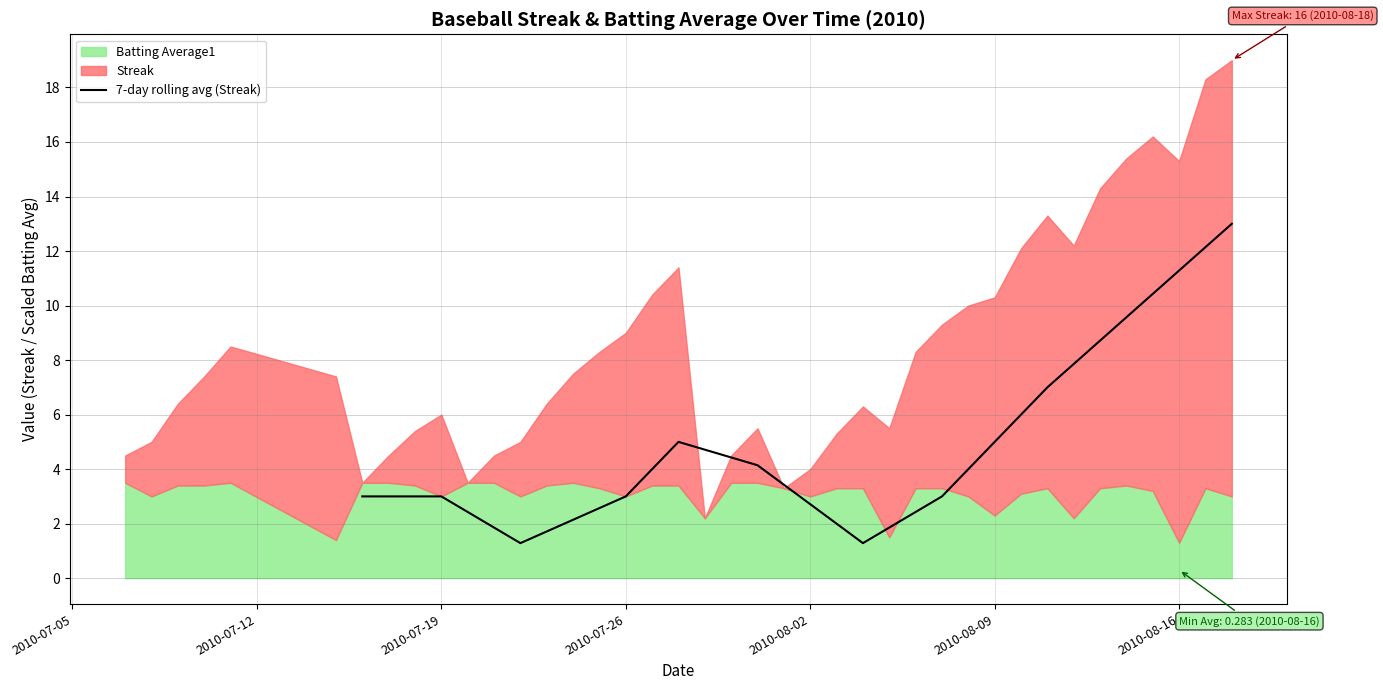

How many lines are shown in the chart?

1